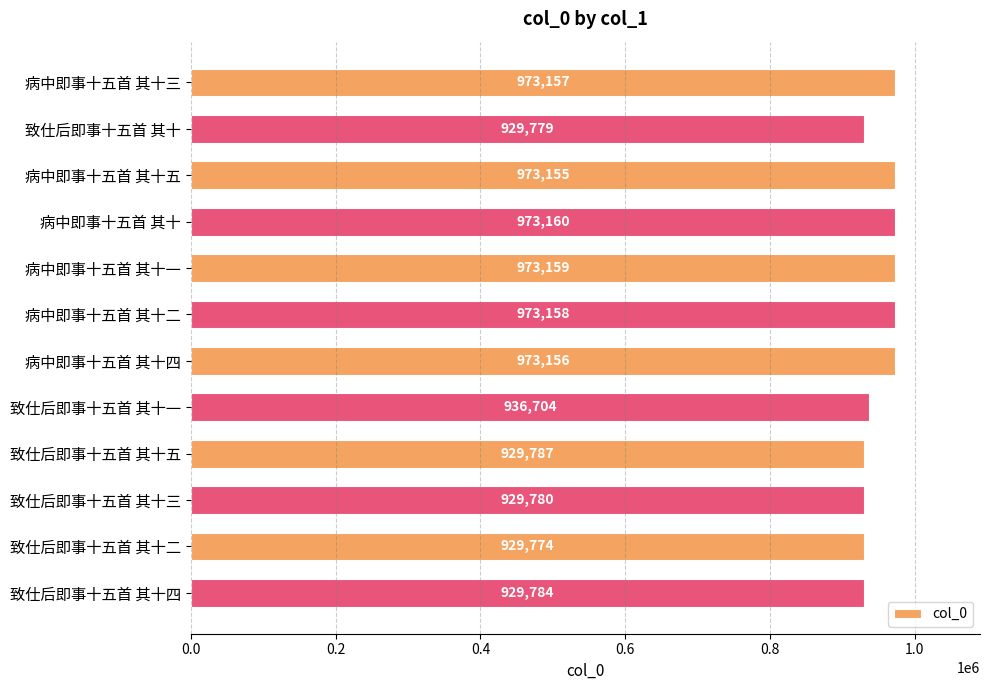

Reading top to bottom, transcribe all the data shown in this chart.

973157	929779	973155	973160	973159	973158	973156	936704	929787	929780	929774	929784